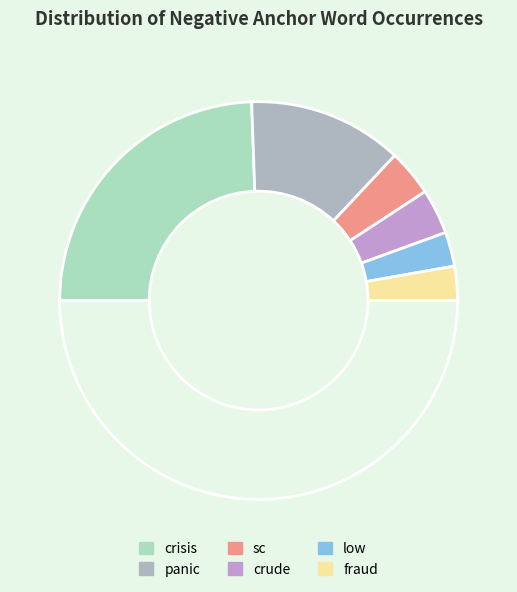

How many segments does this pie chart have?

7